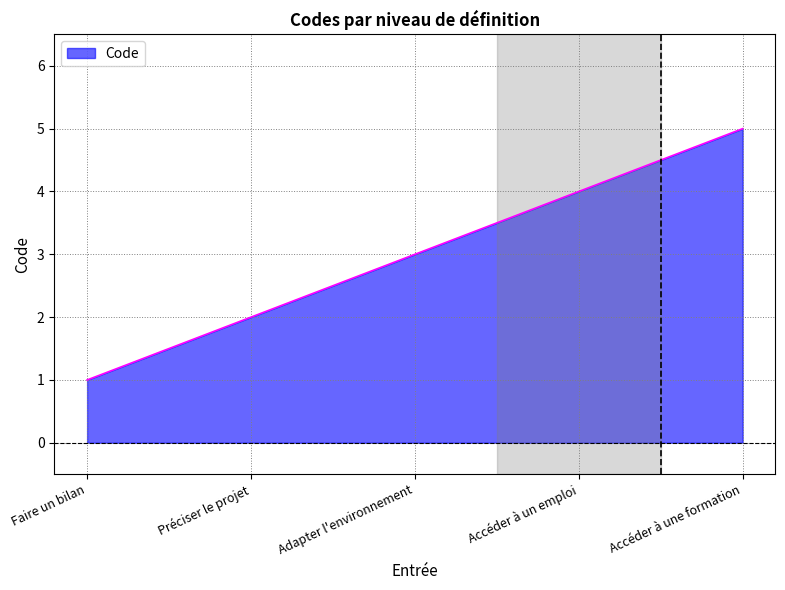

Between Préciser le projet and Accéder à un emploi, which is larger?

Accéder à un emploi